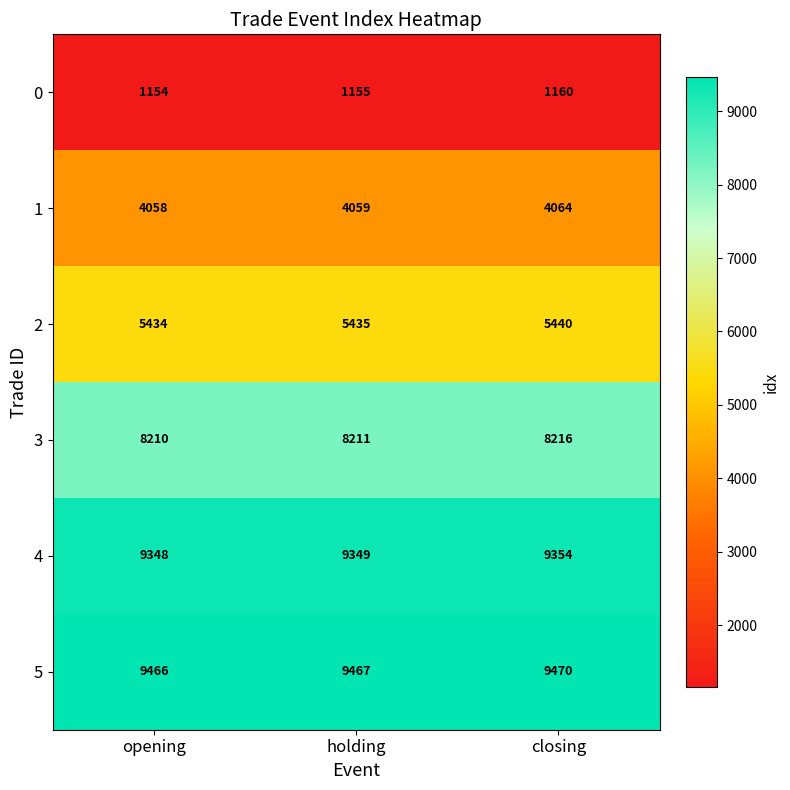

Is it true that 4 equals 9349 at holding?

True